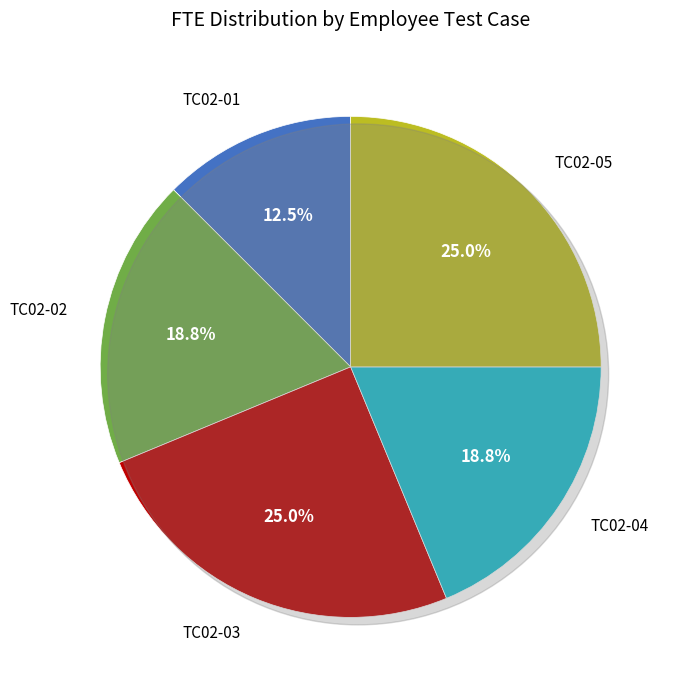

Combined, what portion of the pie is TC02-04
Raja Srinivas
(0.75) and TC02-01
John Mikel
(0.5)?

31.2%